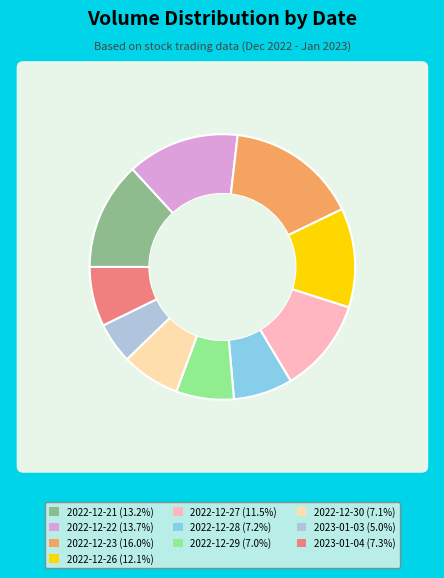

What is the total percentage of 2022-12-28 and 2023-01-04?

14.5%